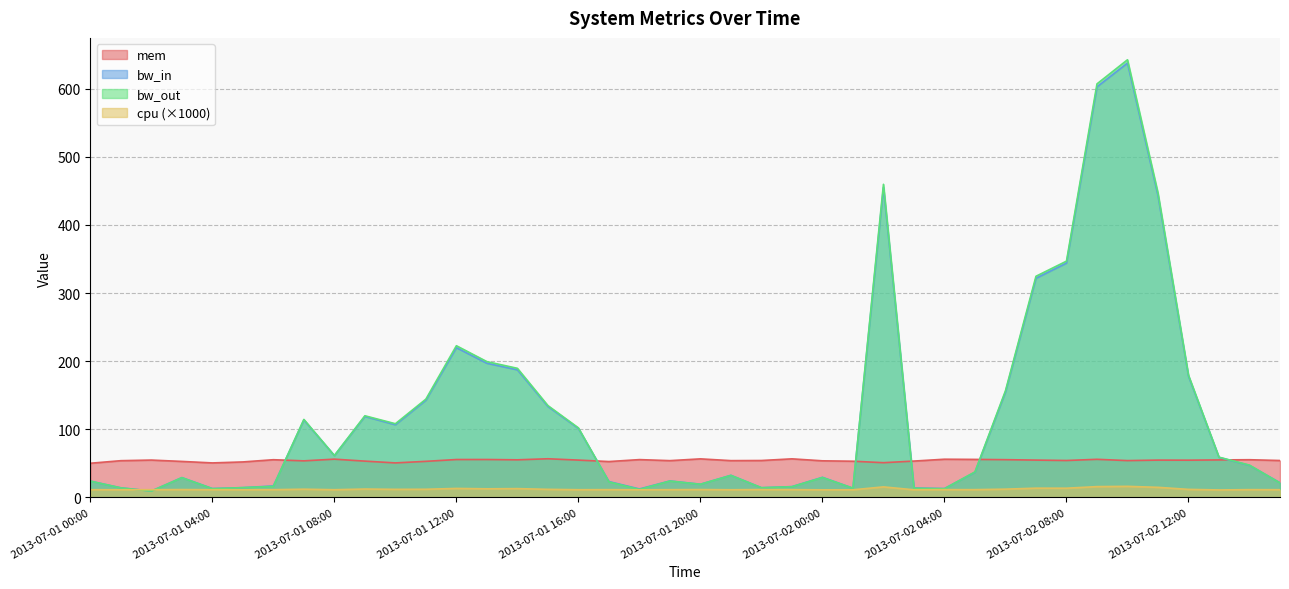

What is the sum of all cpu values?

485.1